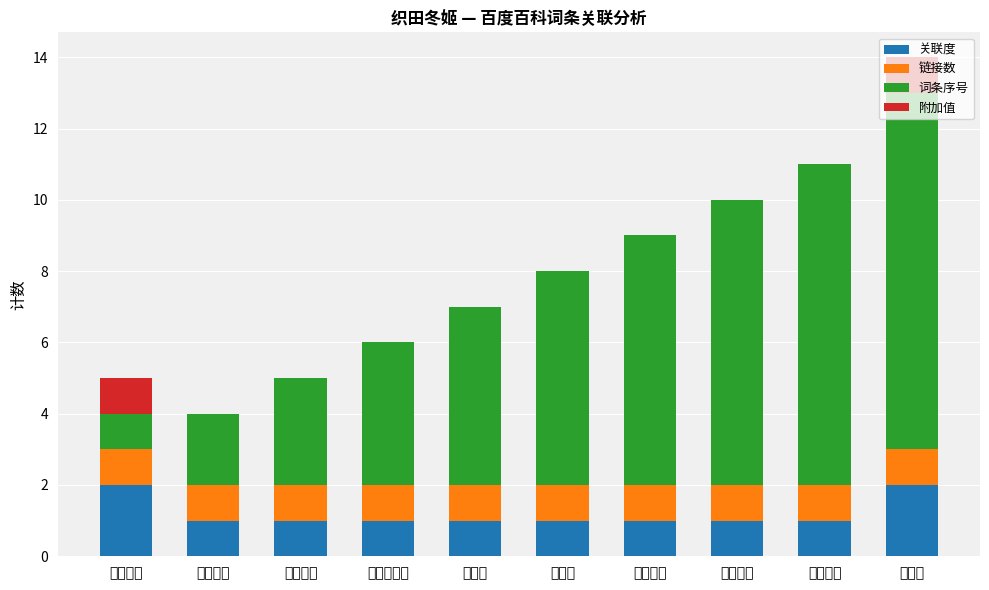

Is it true that 关联度 equals 1 at 德川振姬?

True